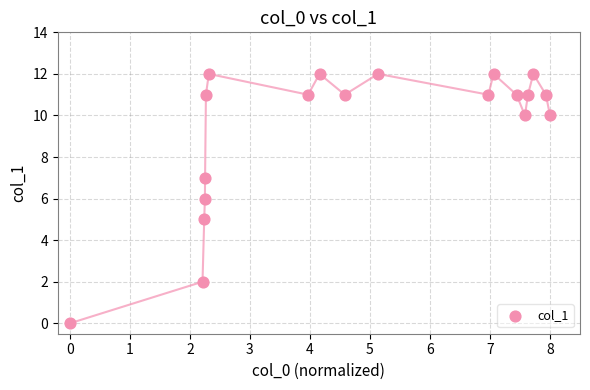

What is the range of Y values (max minus min)?

12